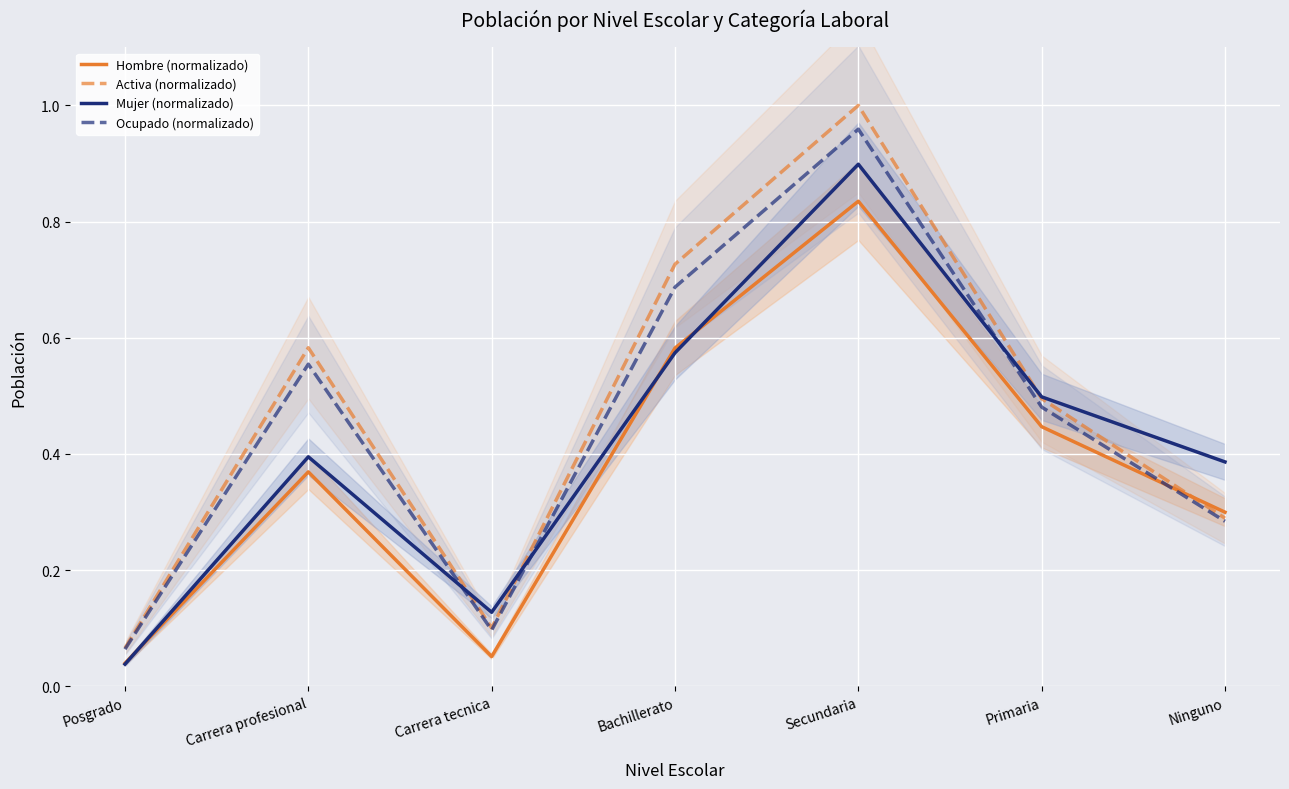

Is the value of Activa (normalizado) at Carrera profesional greater than the value of Hombre (normalizado) at Bachillerato?

Yes